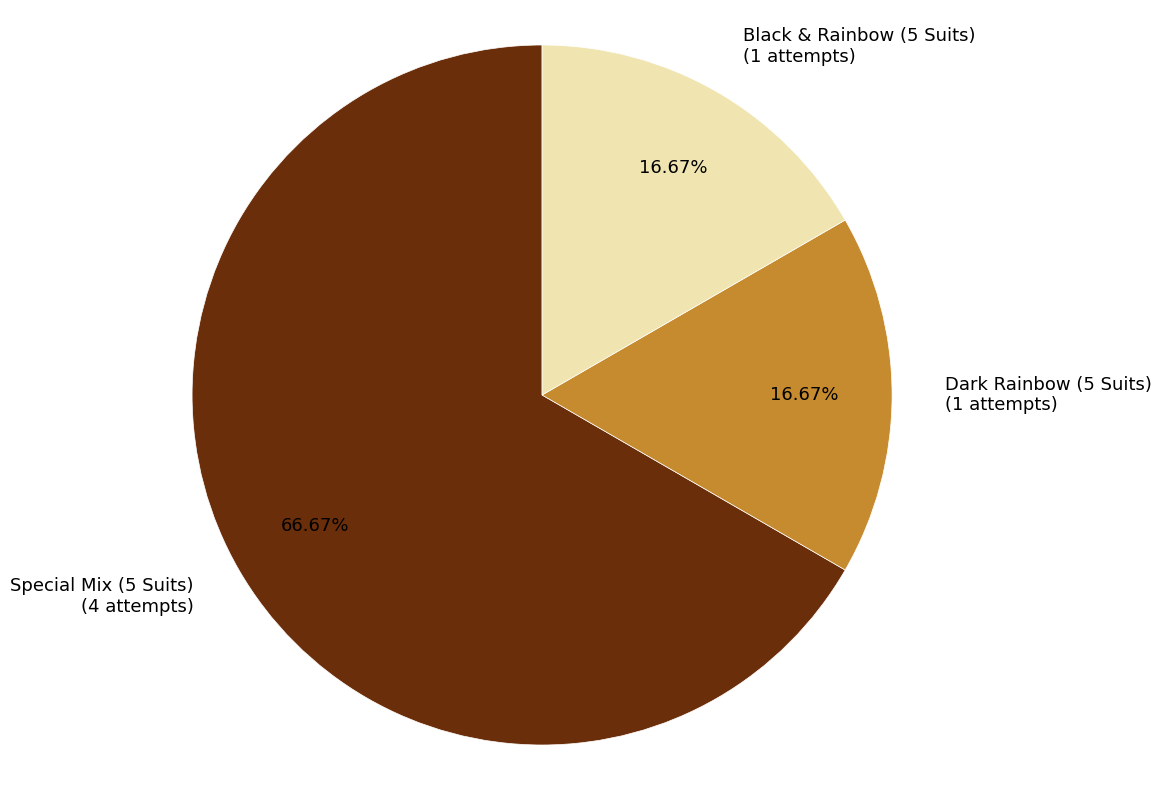

What percentage is the Black & Rainbow (5 Suits) slice, to the nearest percent?

17%